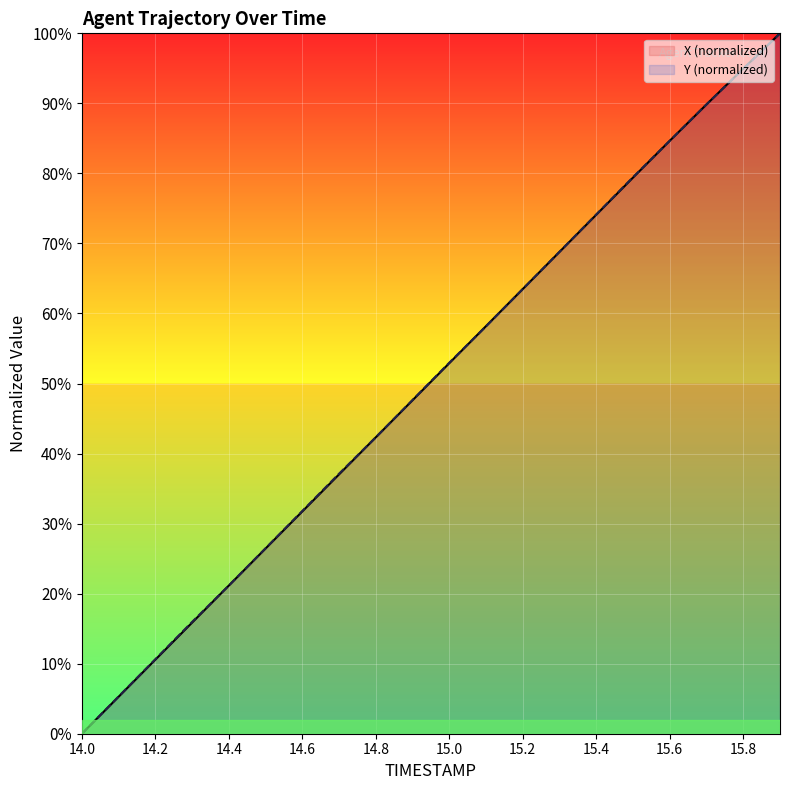

What is the value of the Y (normalized) point at the 16th from the left?

79.5